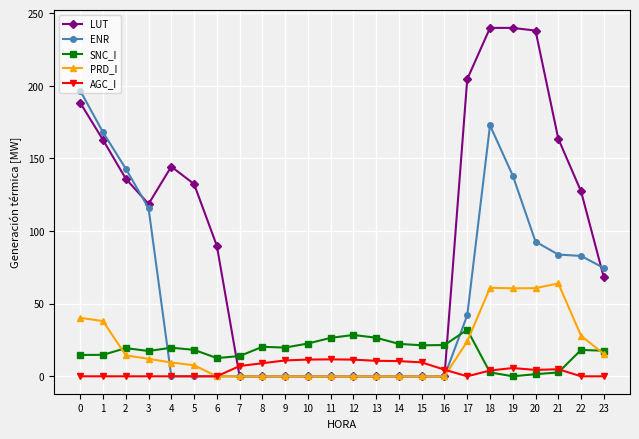

True or false: AGC_I and ENR intersect in this chart.

True